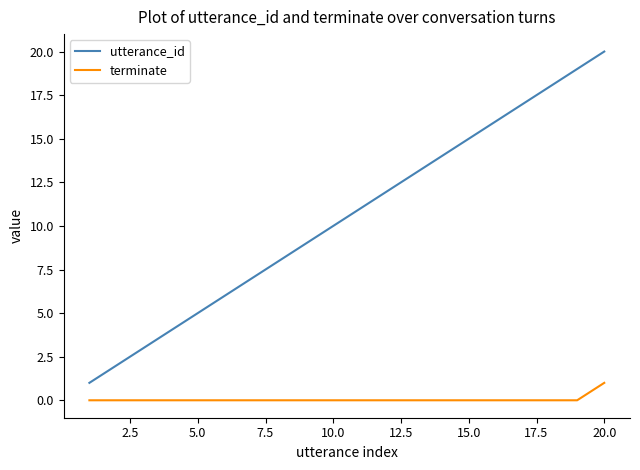

Rank the series by their maximum value, from highest to lowest.

utterance_id, terminate